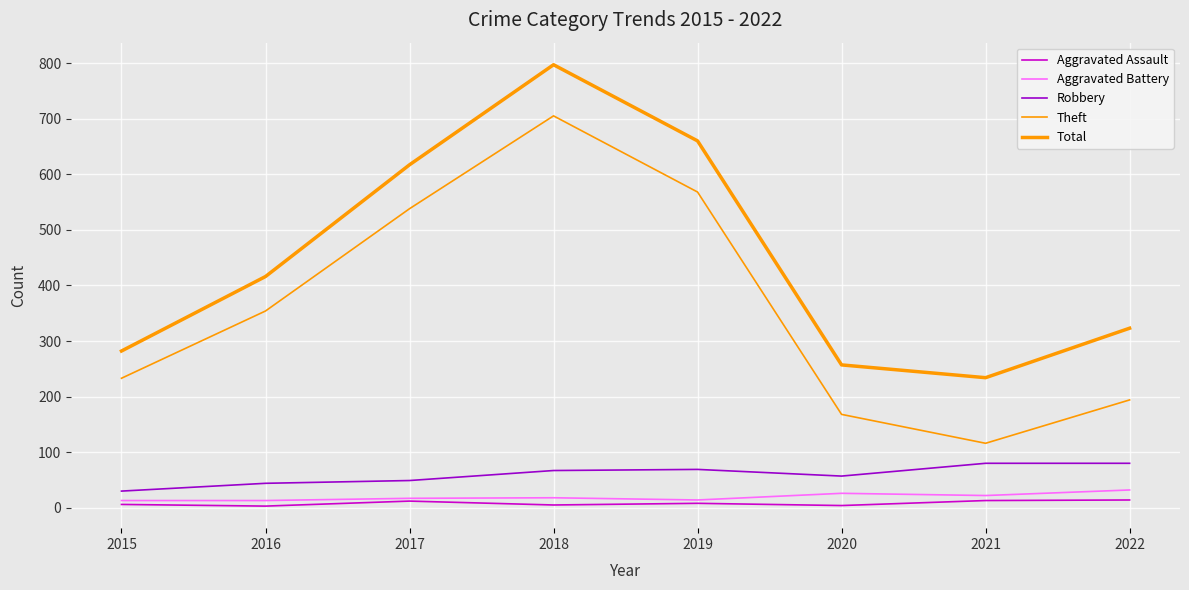

What is the greatest value displayed?

797